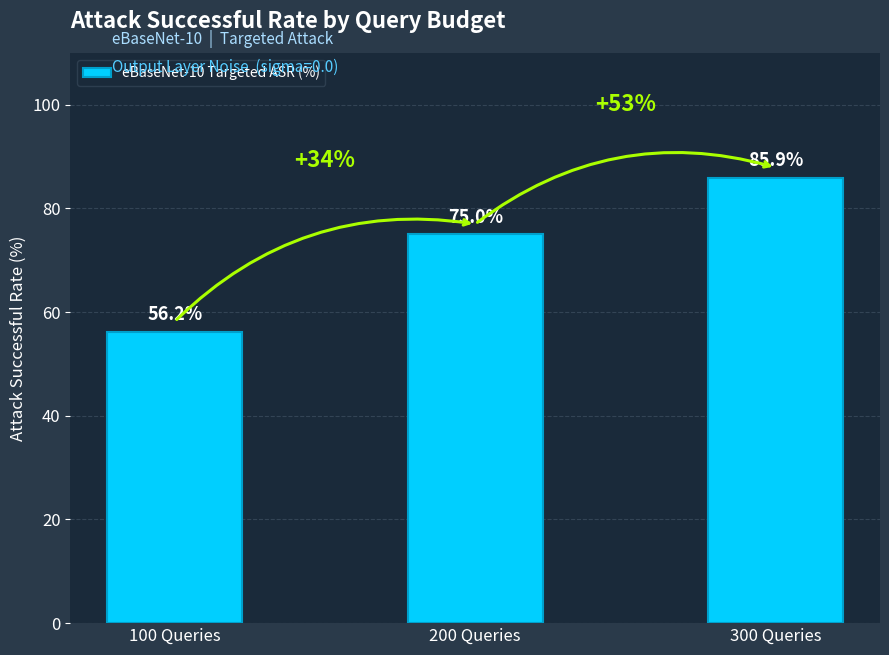

The value at 100 Queries is 29.7. True or false?

False